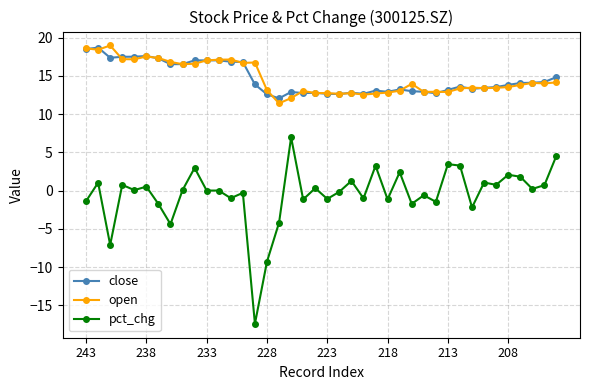

True or false: pct_chg and open intersect in this chart.

False